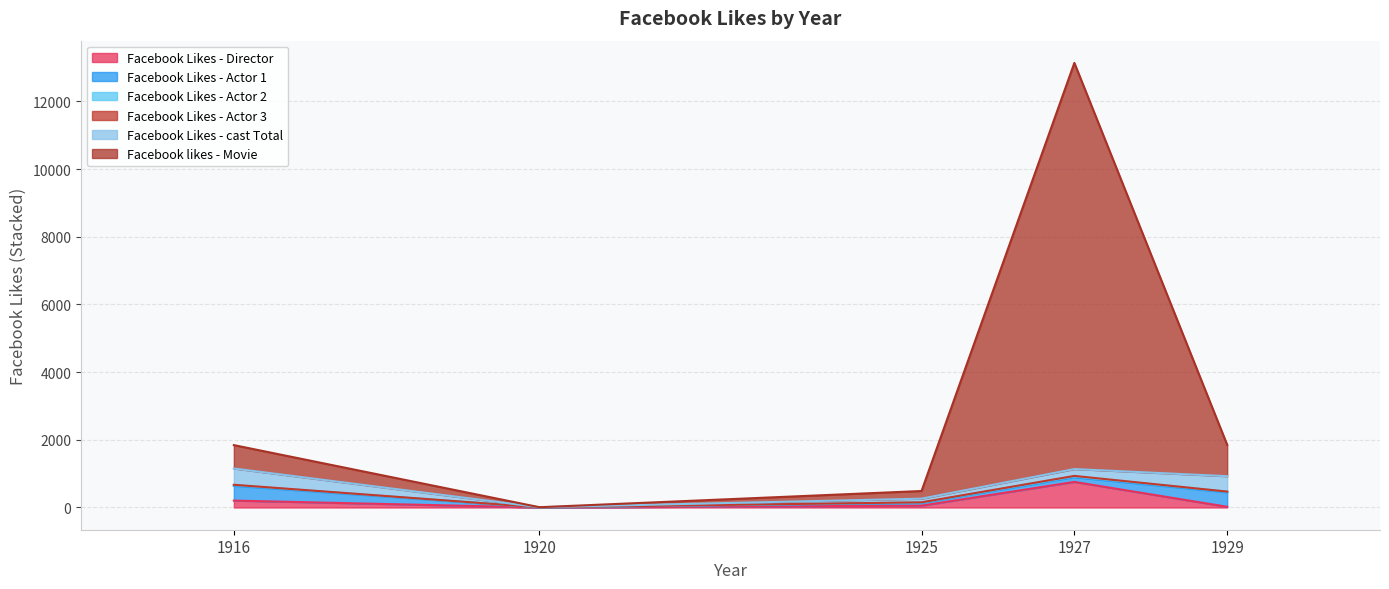

What is the value of the Facebook Likes - Actor 1 point at the 5th from the left?

426